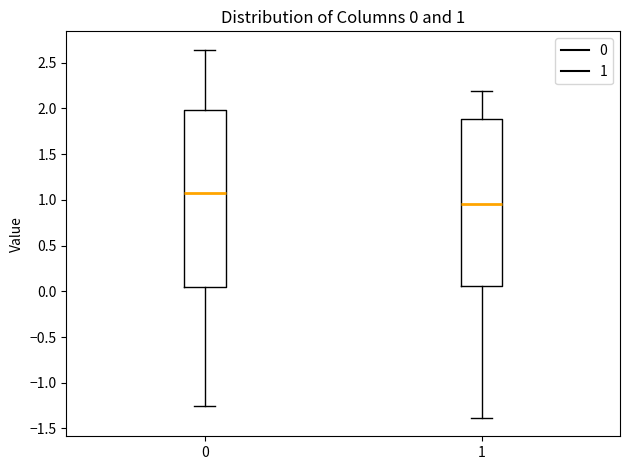

Which box has the highest median line?

0